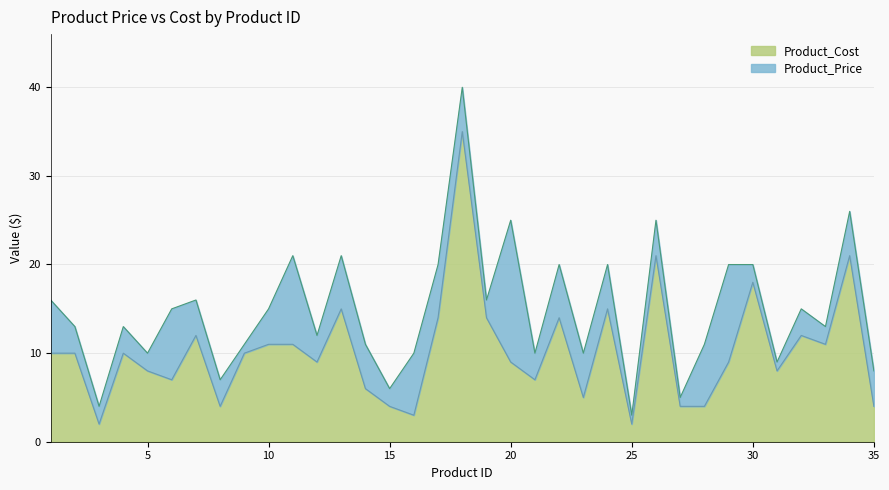

How many lines are shown in the chart?

2